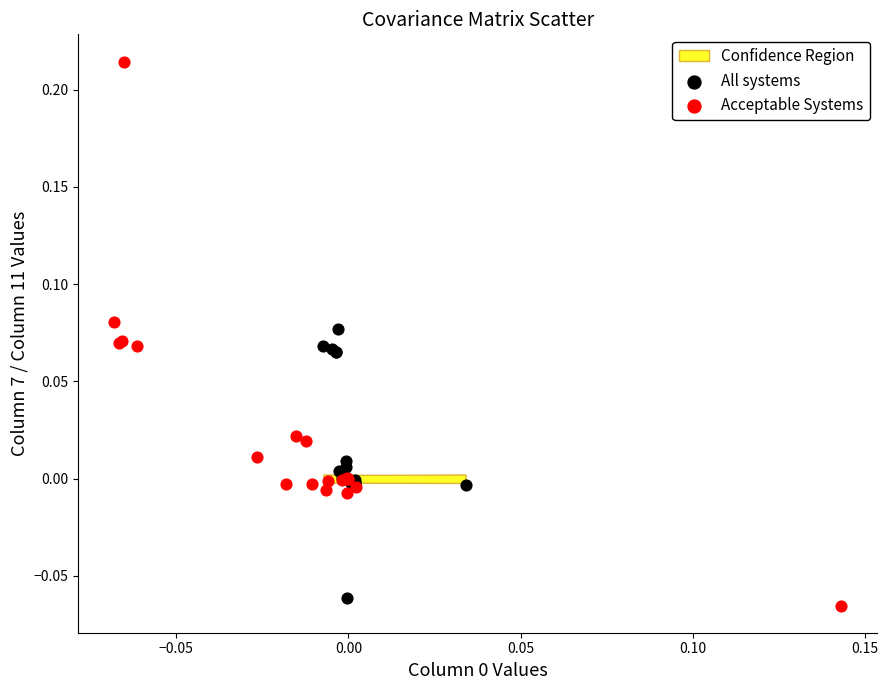

Which series reaches the minimum Y coordinate?

Acceptable Systems